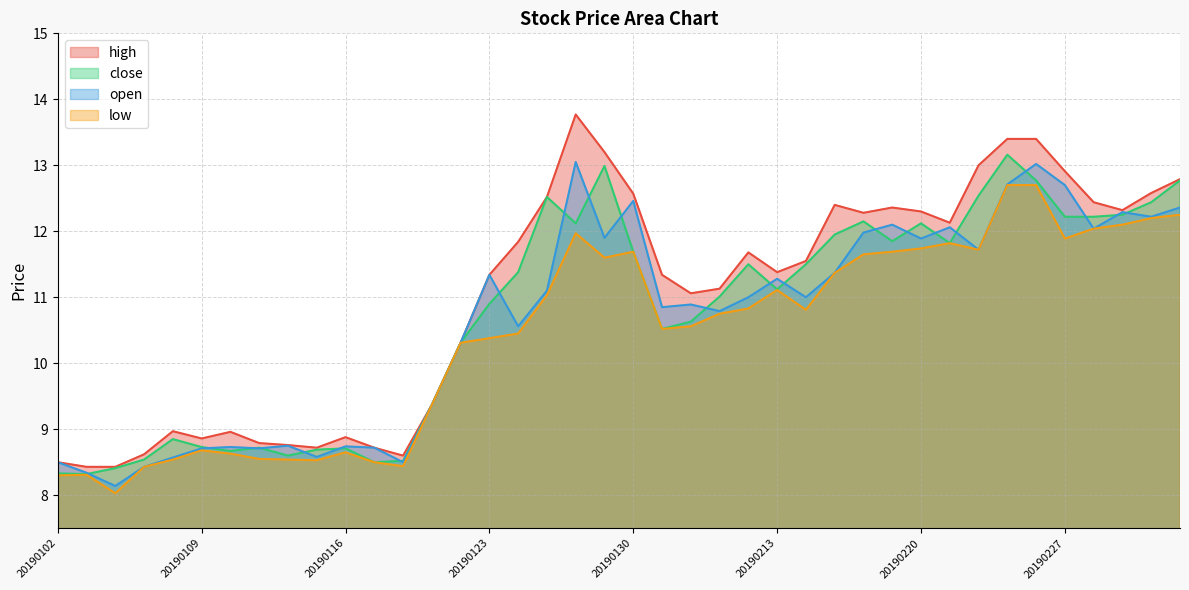

Which series has the largest range (max minus min)?

high